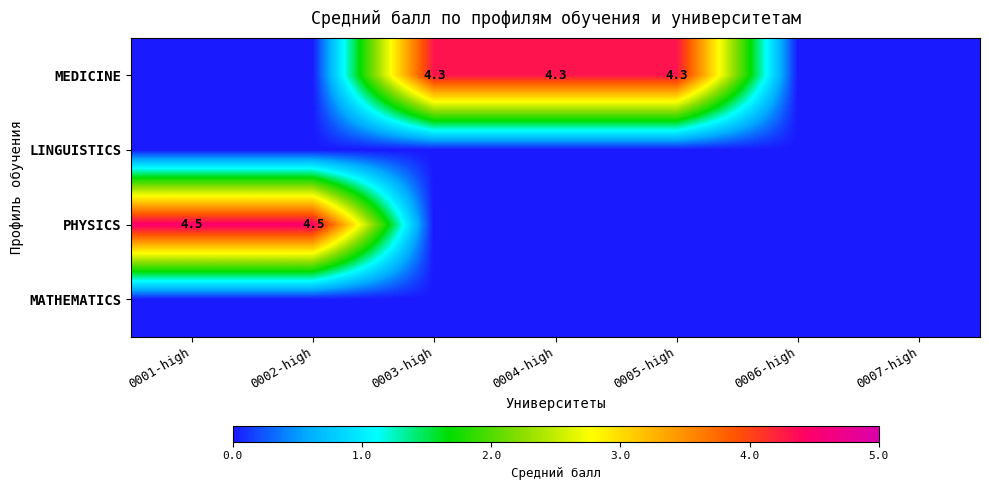

Which category has the highest value across all series?

0001-high